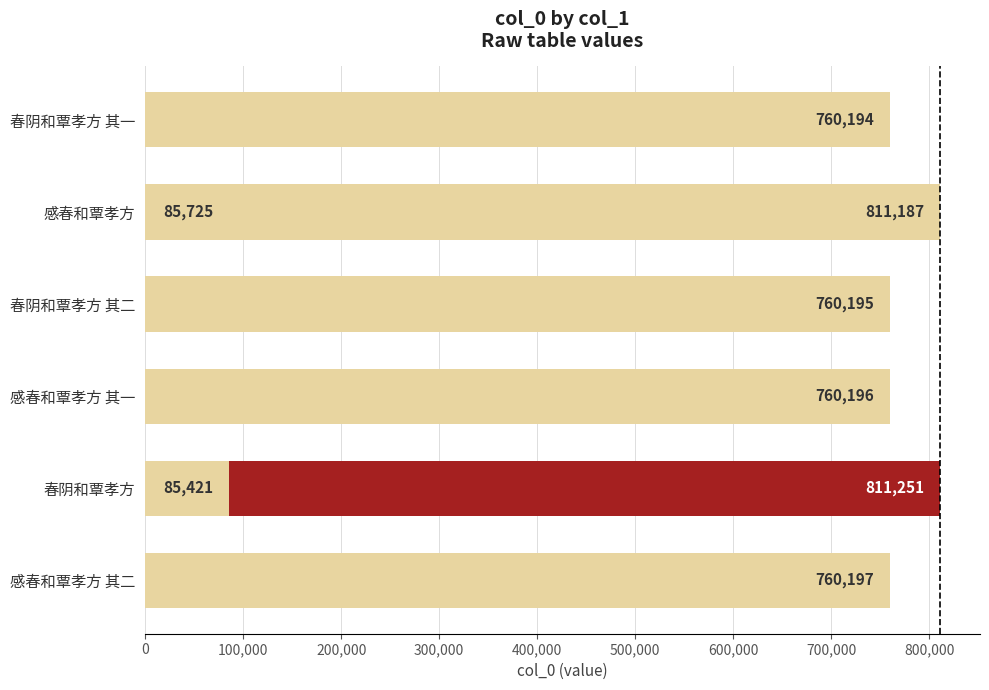

What is the value of the 1st bar from the left?

760194